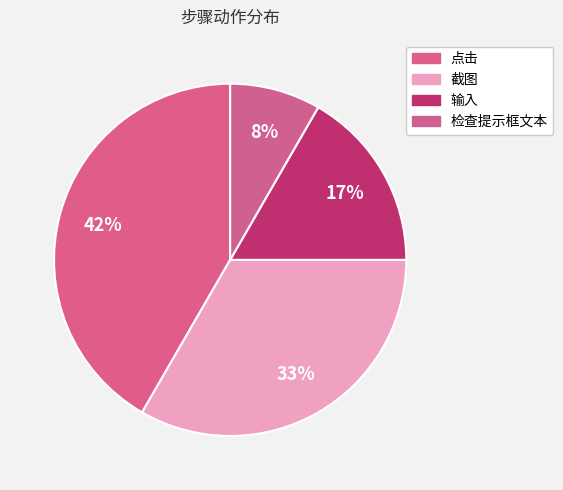

How many slices are in this pie chart?

4